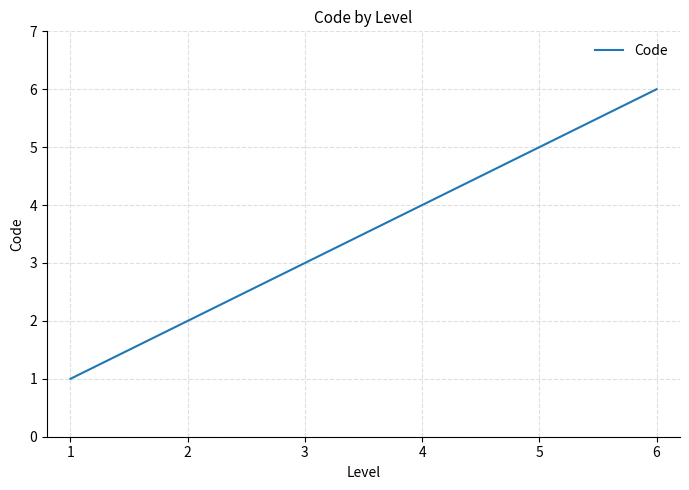

True or false: the data has more than 1 interior local peaks.

False